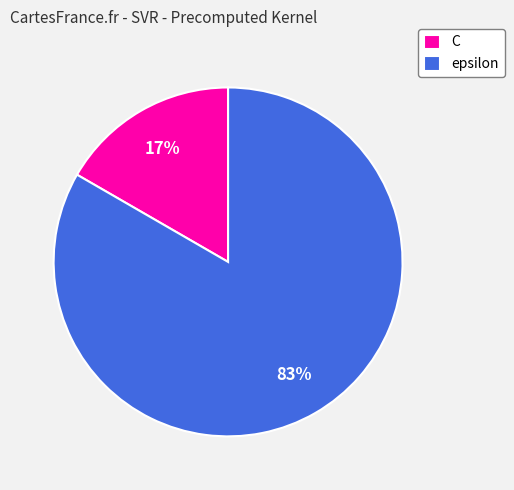

Do C and epsilon together represent more than half of the pie?

Yes